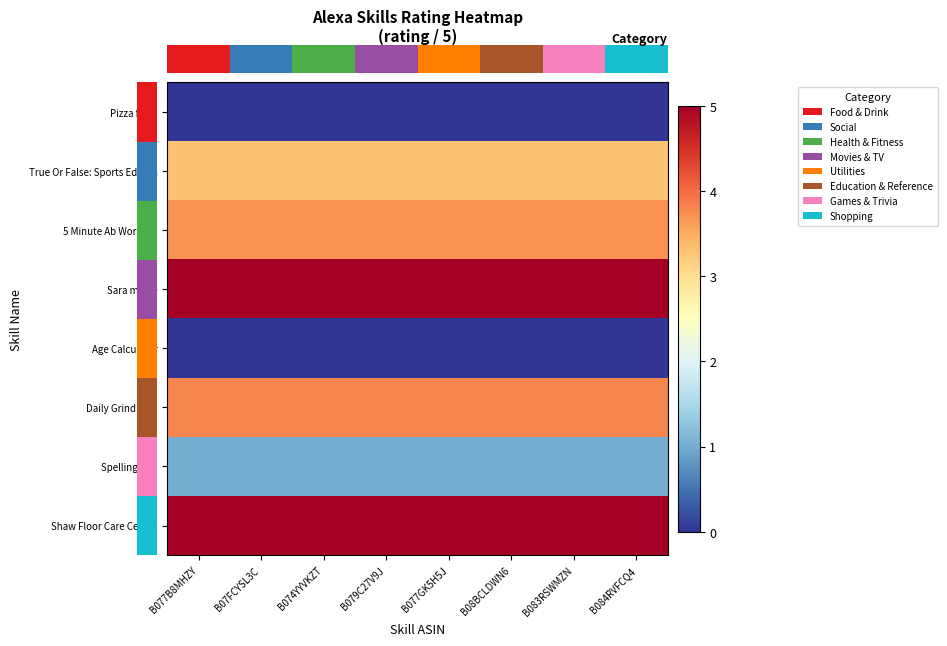

What is the total value across all series at B077GK5H5J?

4.4